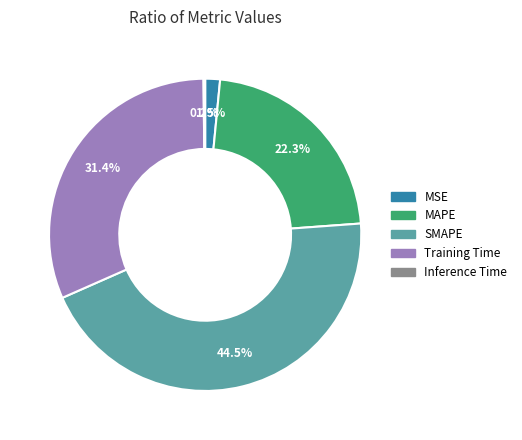

What is the largest slice in the pie chart?

SMAPE